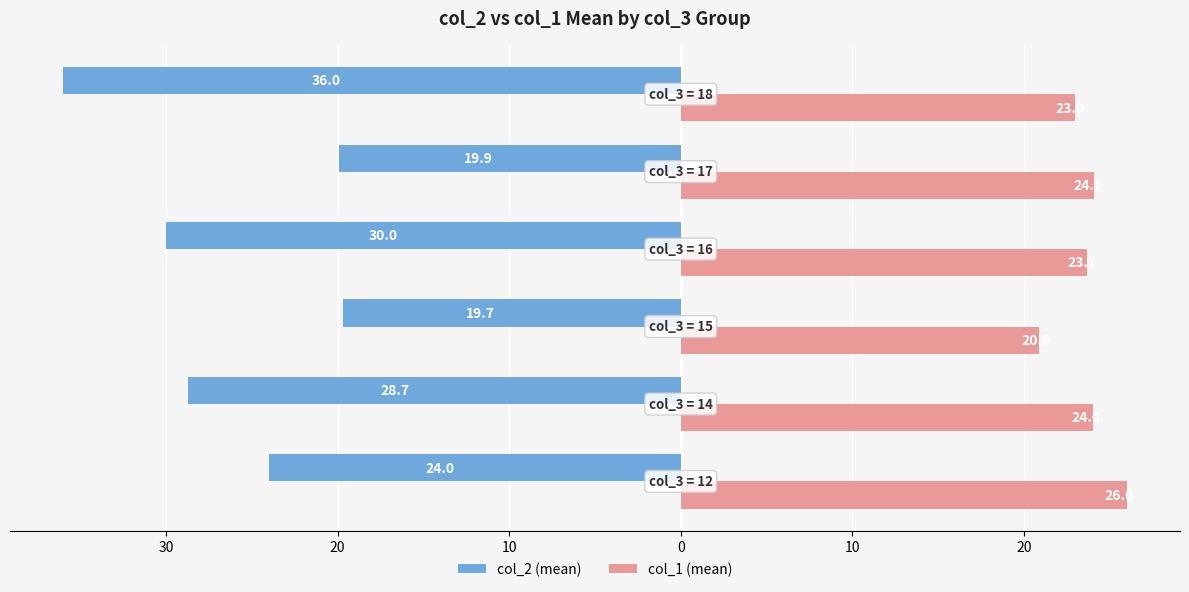

How many series are shown in this chart?

2